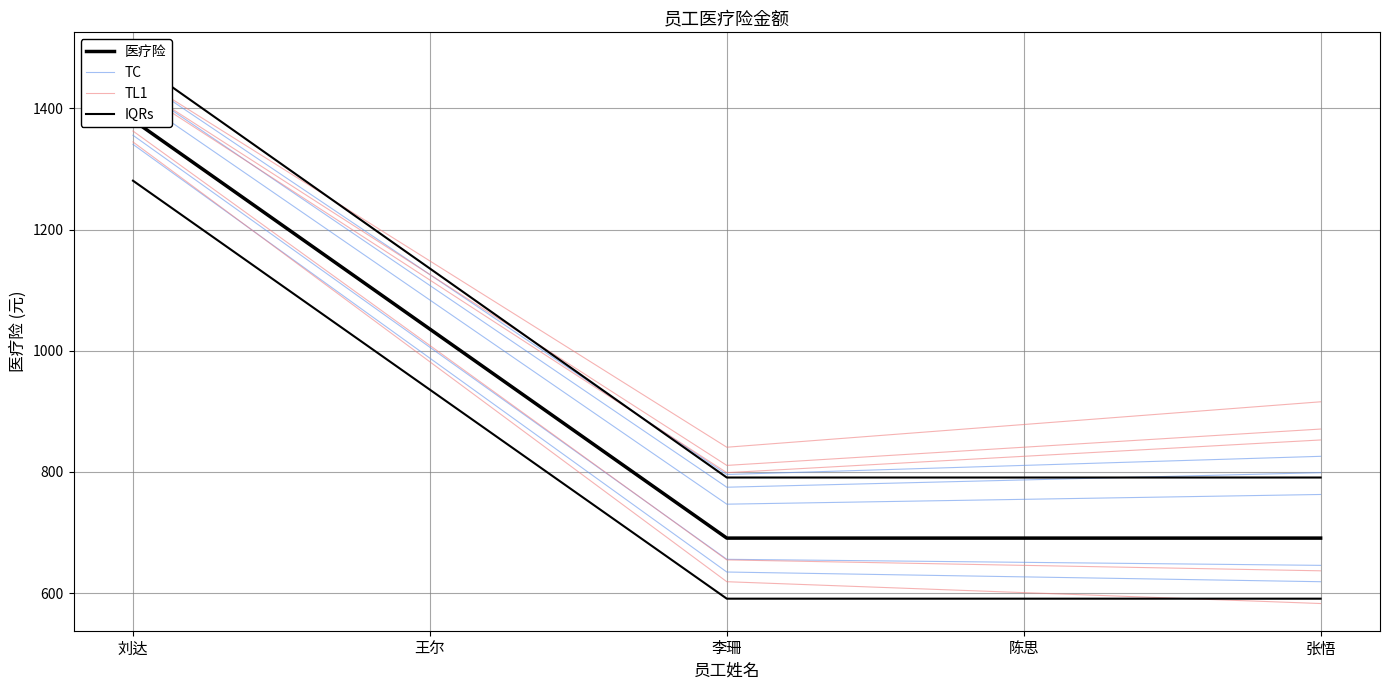

What is the highest value of the 医疗险 series?

1380.7